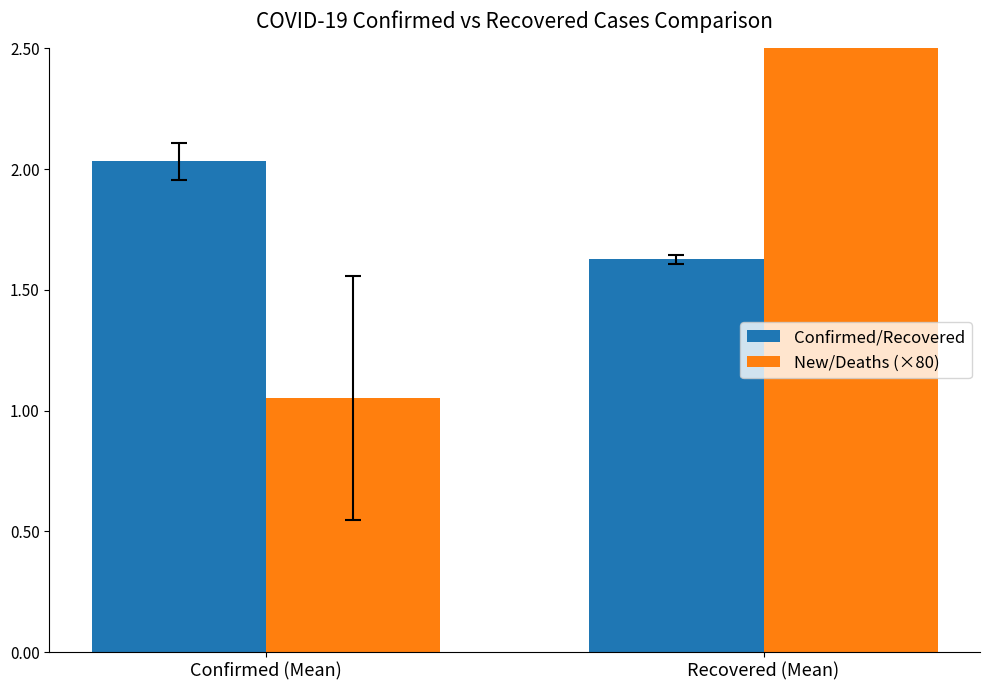

At which label does Confirmed/Recovered reach its peak?

Confirmed (Mean)